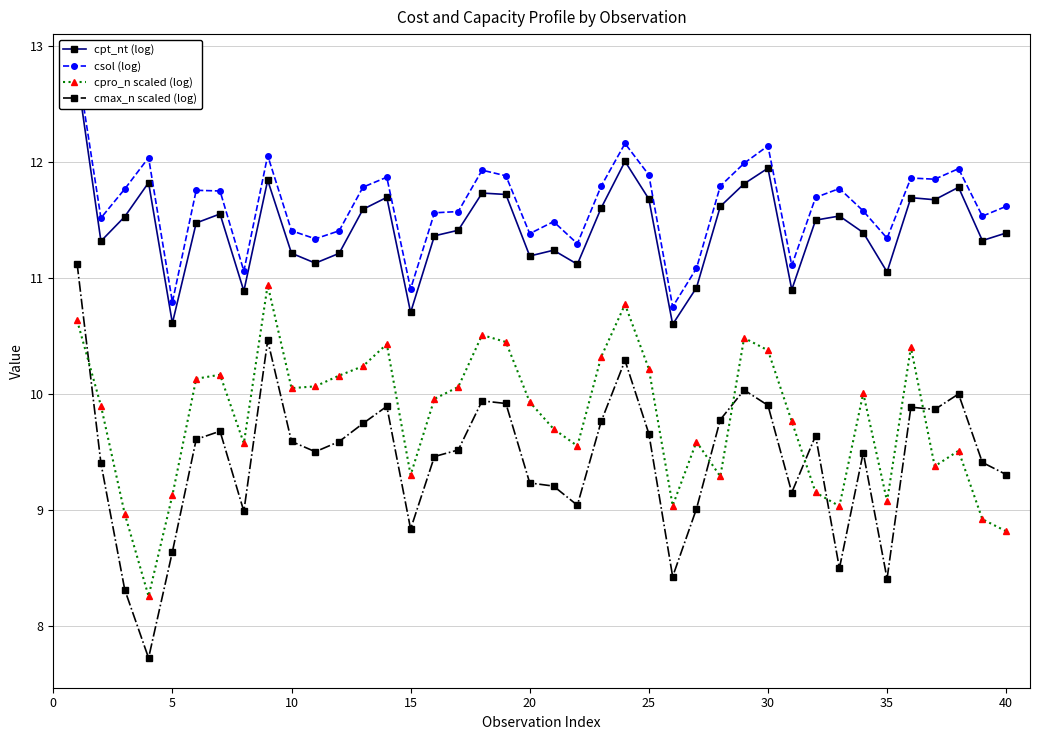

What are all the series names shown in the legend?

cpt_nt (log), csol (log), cpro_n scaled (log), cmax_n scaled (log)